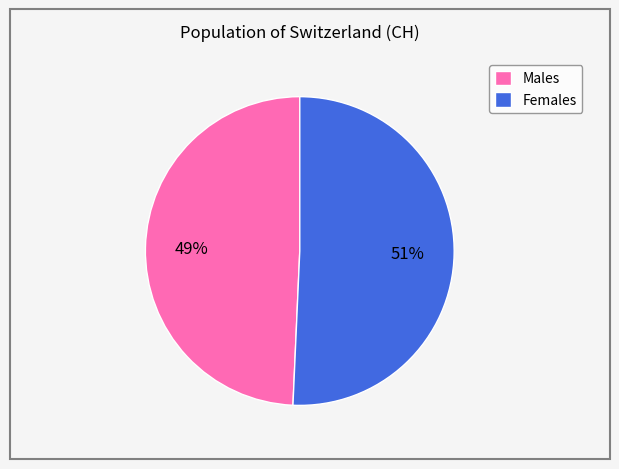

Is it true that Females is 51% of the pie?

True